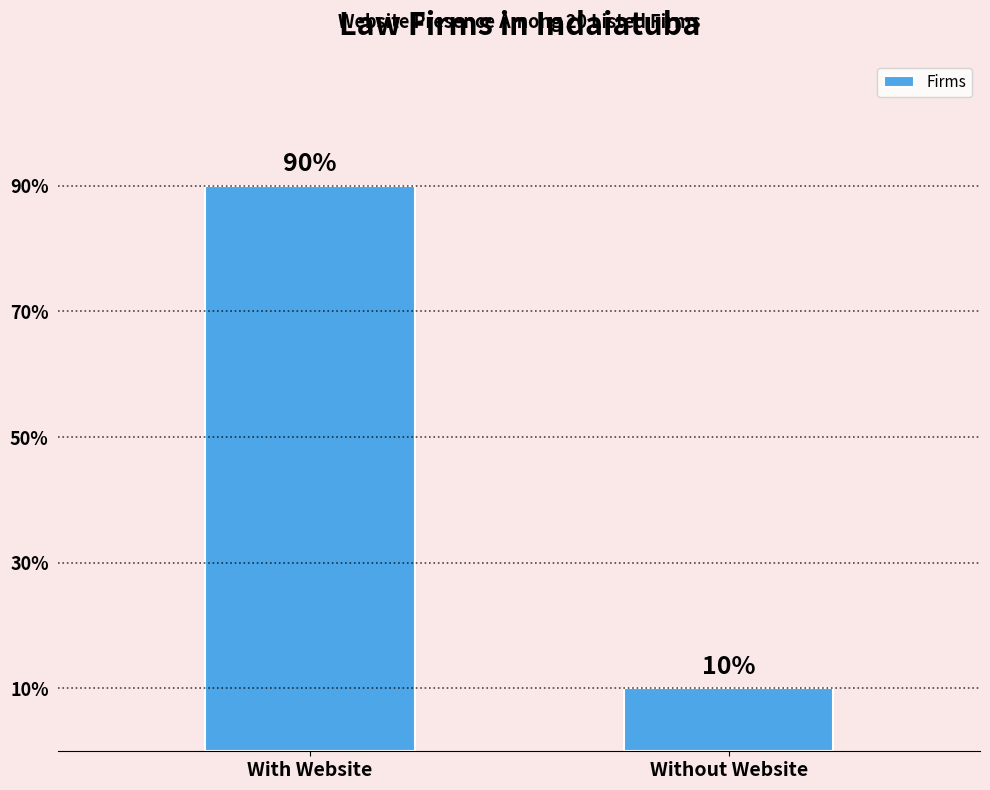

What is the sum of the values at Without Website and With Website?

100